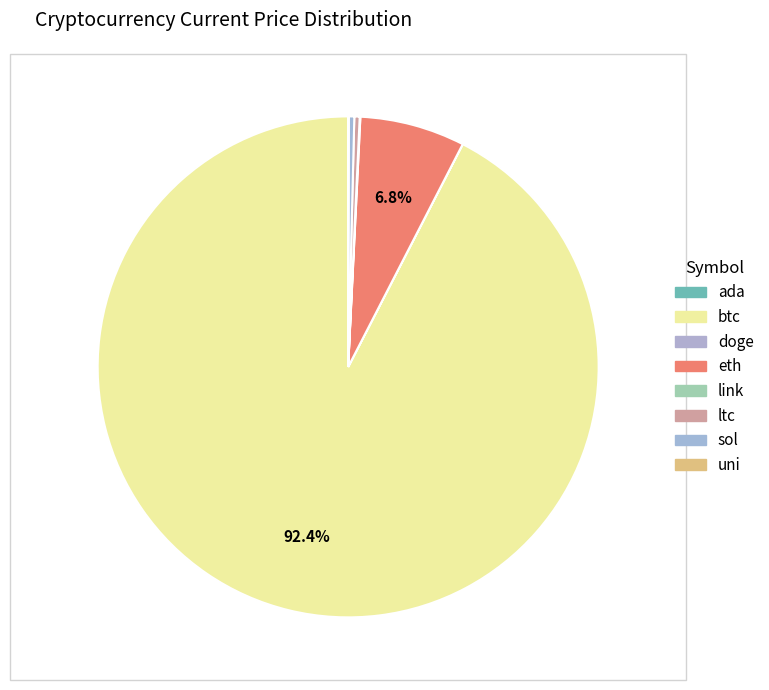

To the nearest percent, what percentage of the pie is eth?

7%